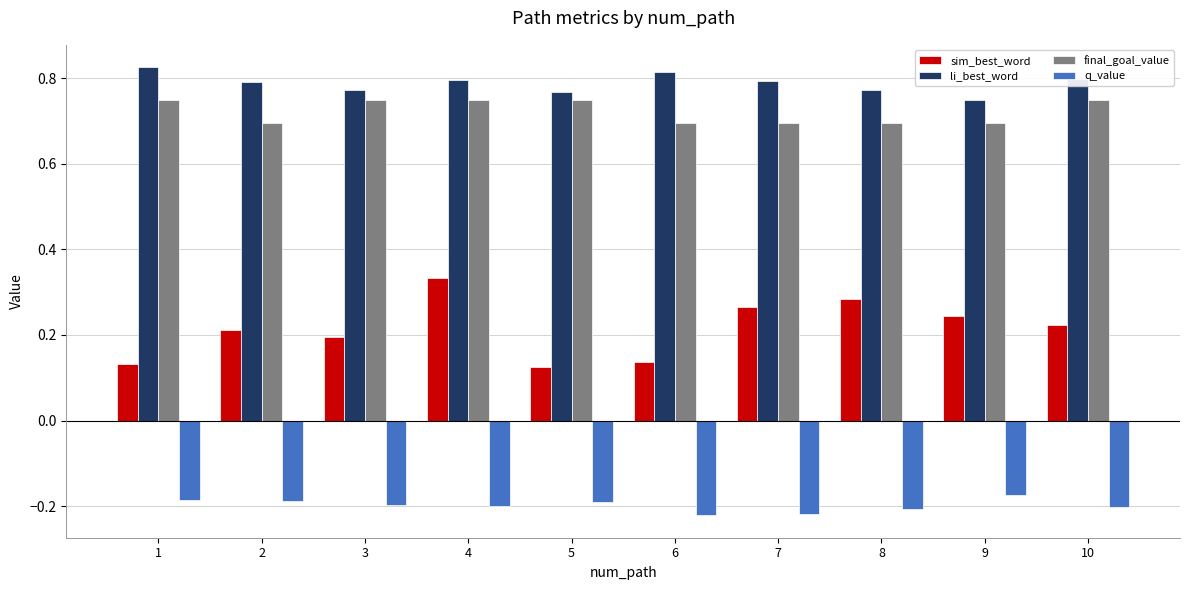

What is the sum of all final_goal_value values?

7.2